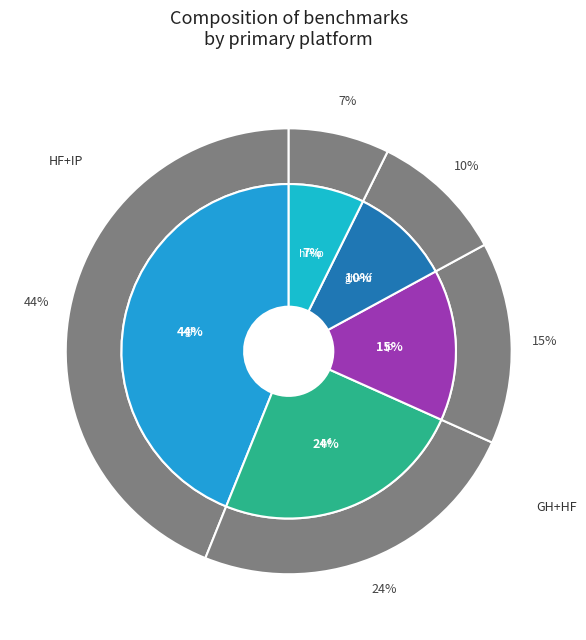

Which slice is the smallest?

ip